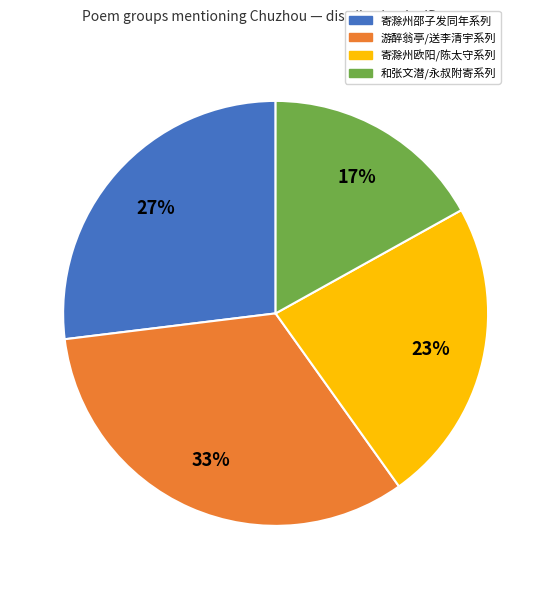

What is the smallest slice in the pie chart?

和张文潜/永叔附寄系列